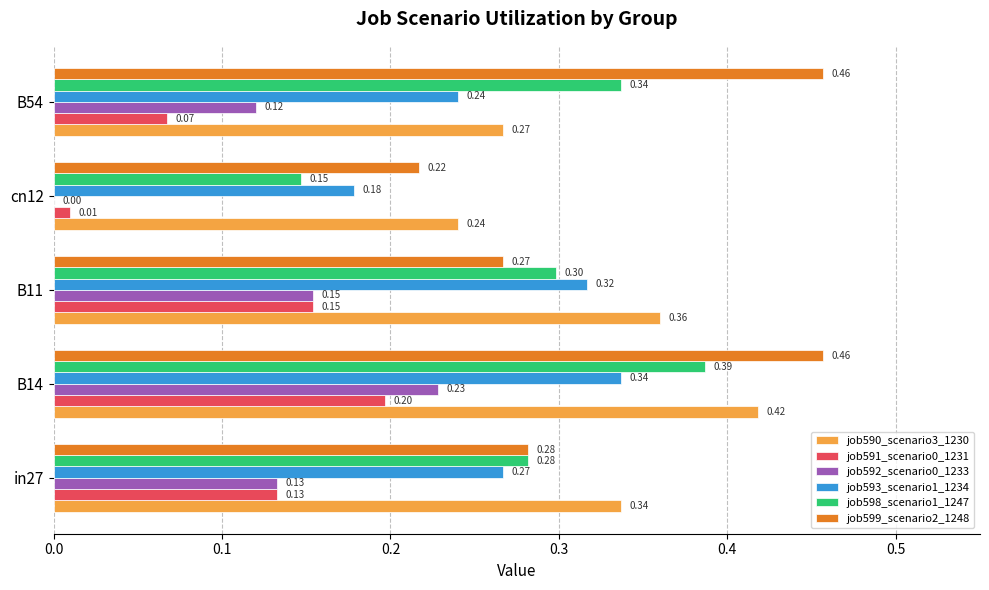

What is the sum of all job591_scenario0_1231 values?

0.6